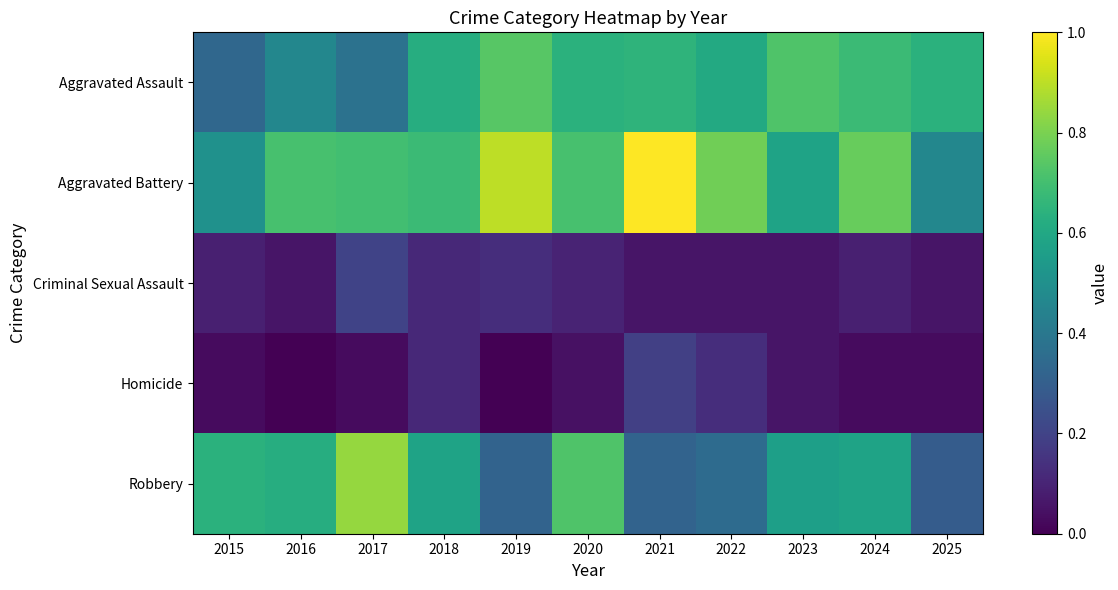

Reading left to right, transcribe all the data shown in this chart.

Aggravated Assault: 2015=24	2016=33	2017=27	2018=44	2019=52	2020=45	2021=46	2022=43	2023=51	2024=48	2025=45
Aggravated Battery: 2015=36	2016=50	2017=49	2018=48	2019=63	2020=50	2021=70	2022=55	2023=41	2024=54	2025=33
Criminal Sexual Assault: 2015=7	2016=5	2017=15	2018=9	2019=10	2020=8	2021=5	2022=5	2023=5	2024=7	2025=5
Homicide: 2015=3	2016=1	2017=3	2018=9	2019=1	2020=4	2021=14	2022=10	2023=5	2024=3	2025=3
Robbery: 2015=45	2016=44	2017=59	2018=41	2019=23	2020=51	2021=23	2022=25	2023=40	2024=41	2025=21